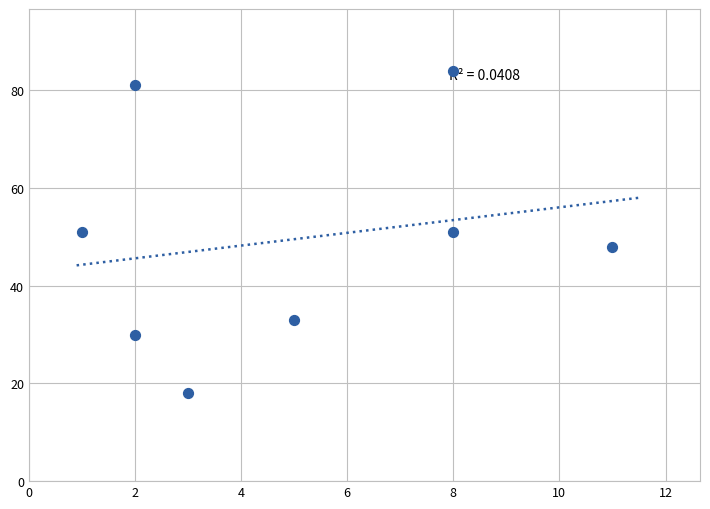

What is the average X value?

5